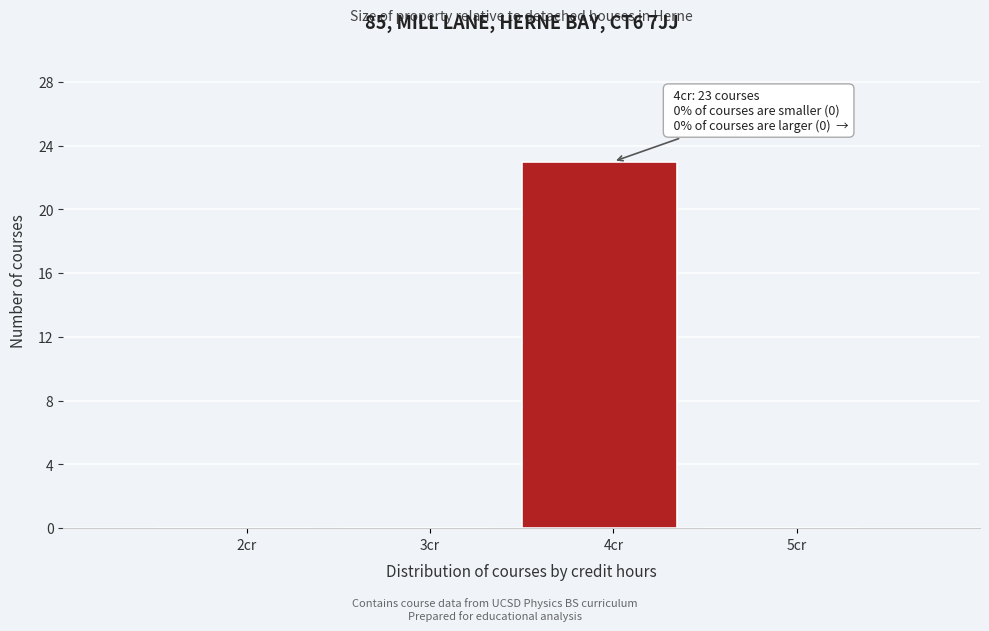

Reading left to right, extract all data points from this chart.

2cr=0	3cr=0	4cr=23	5cr=0